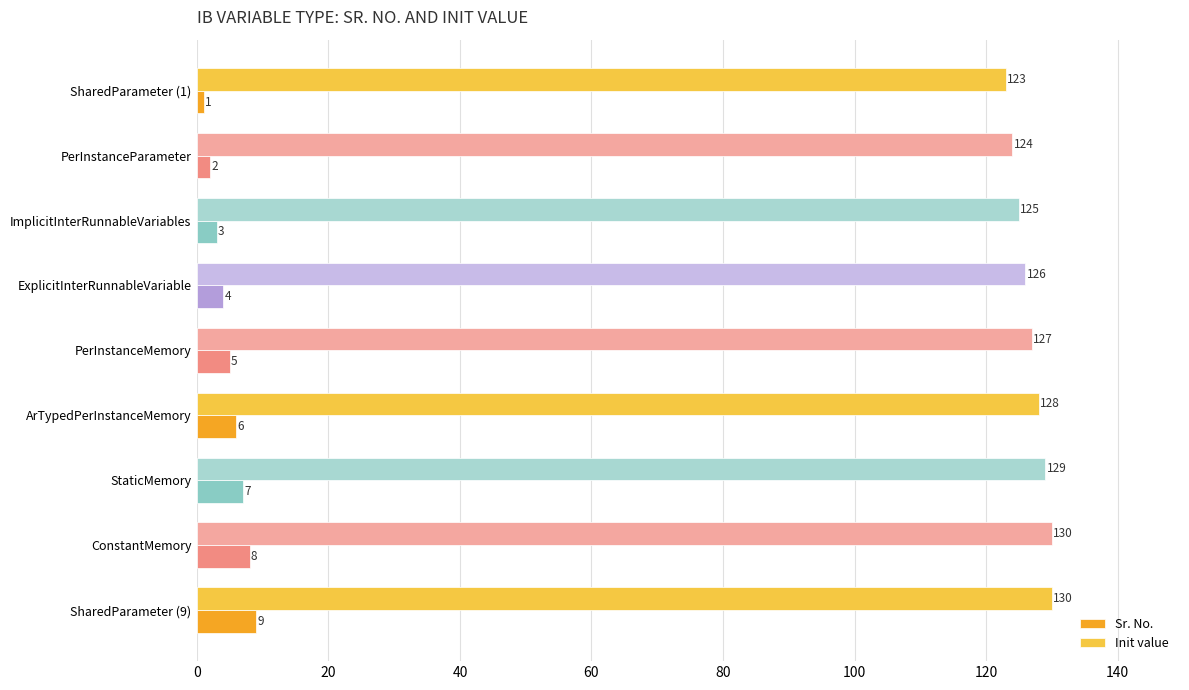

What is the approximate value of Init value at StaticMemory?

129